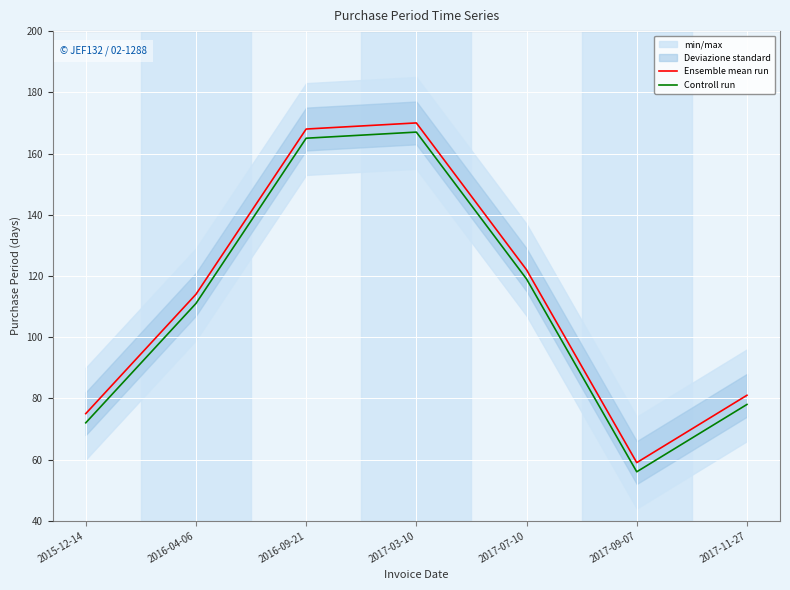

At which category does Ensemble mean run reach its first local peak?

2017-03-10